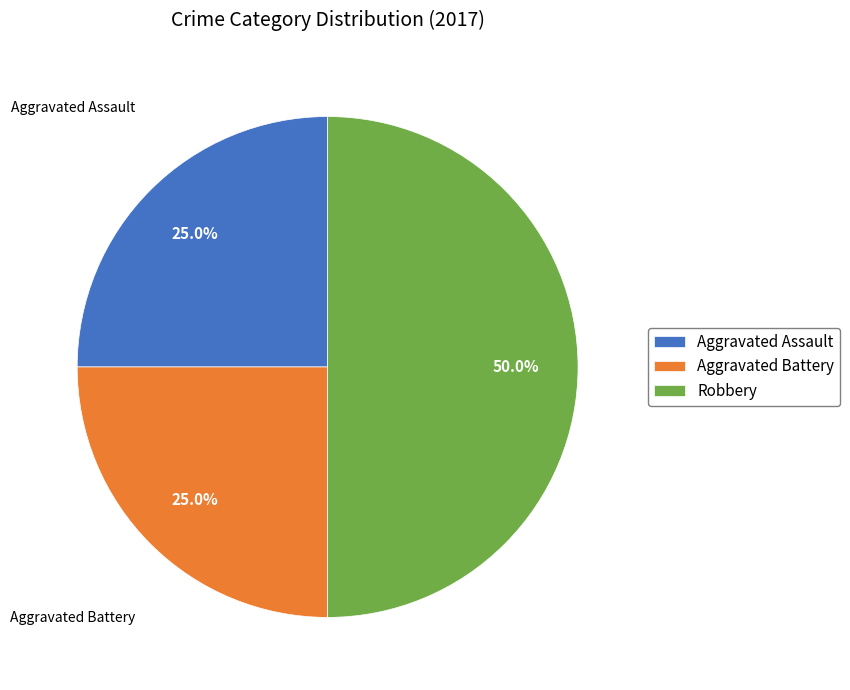

The Aggravated Assault slice represents 12% of the pie. True or false?

False